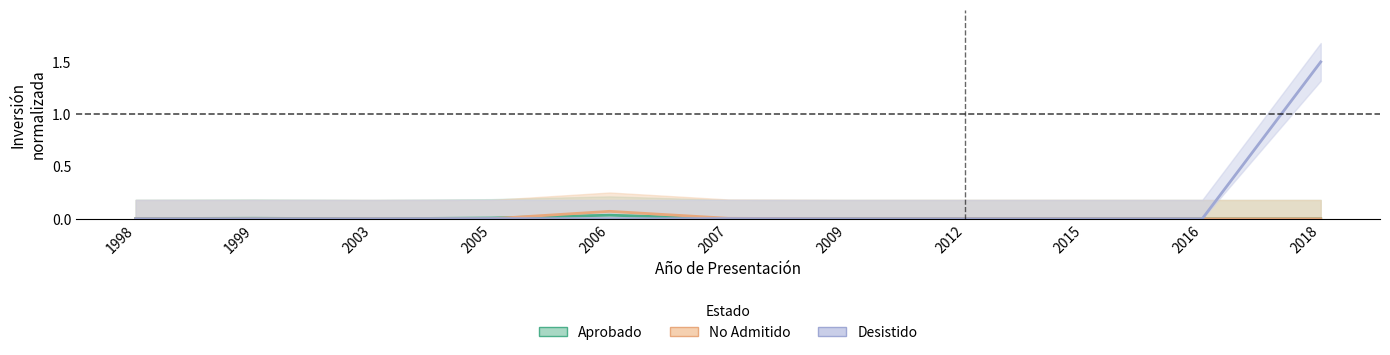

At how many categories does at least one series exceed 0?

9